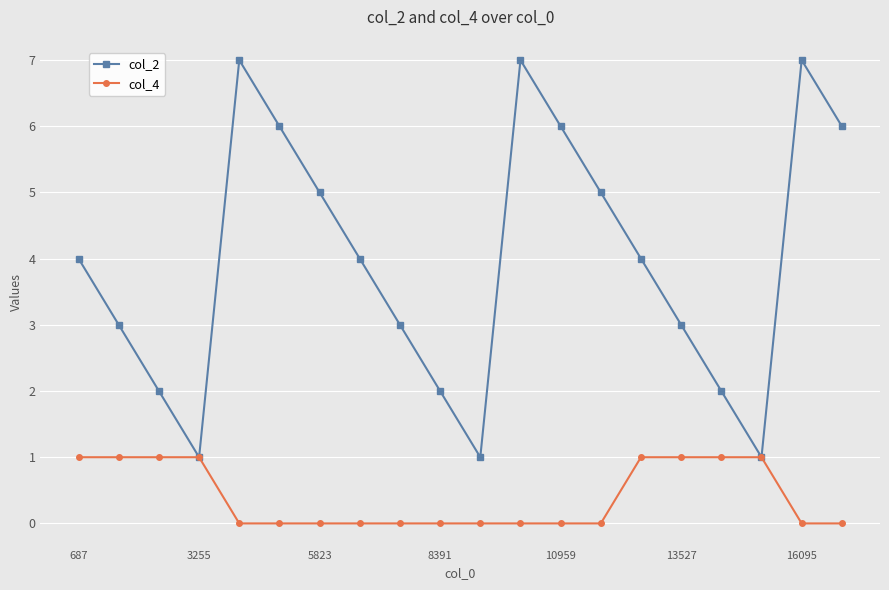

What are all the series names shown in the legend?

col_2, col_4